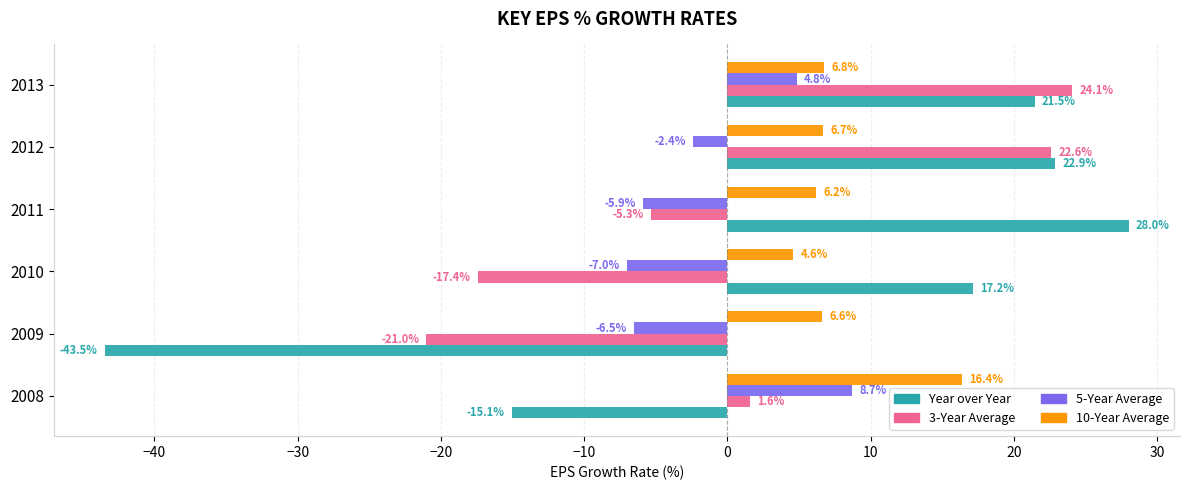

What value does the 3-Year Average series have at 2012?

22.6